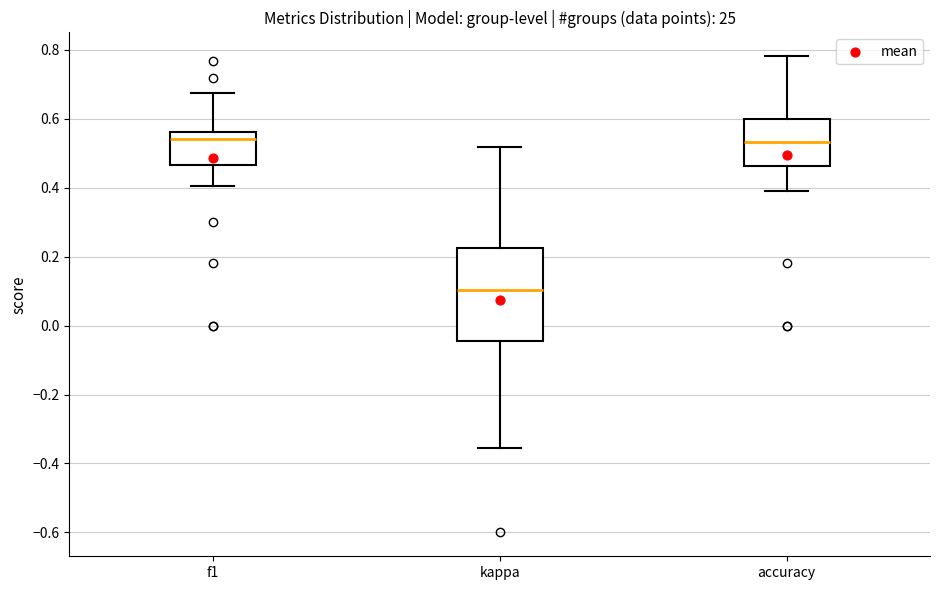

Reading left to right, read every box against the y-axis: the position of its median line, the range the box covers, and the ends of its whiskers. The values are not printed on the chart, so give them approximately, as read against the axis.

f1: median 0.54, box 0.46 to 0.56, whiskers 0.40 to 0.68
kappa: median 0.10, box -0.04 to 0.22, whiskers -0.36 to 0.52
accuracy: median 0.54, box 0.46 to 0.60, whiskers 0.38 to 0.78